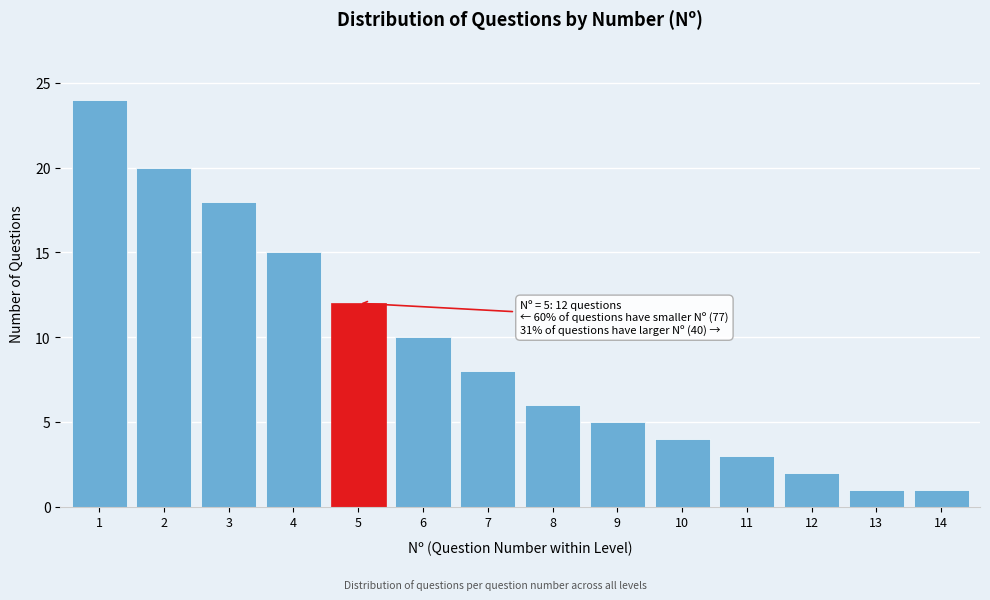

Reading left to right, list all the values displayed in this chart.

1=24	2=20	3=18	4=15	5=12	6=10	7=8	8=6	9=5	10=4	11=3	12=2	13=1	14=1